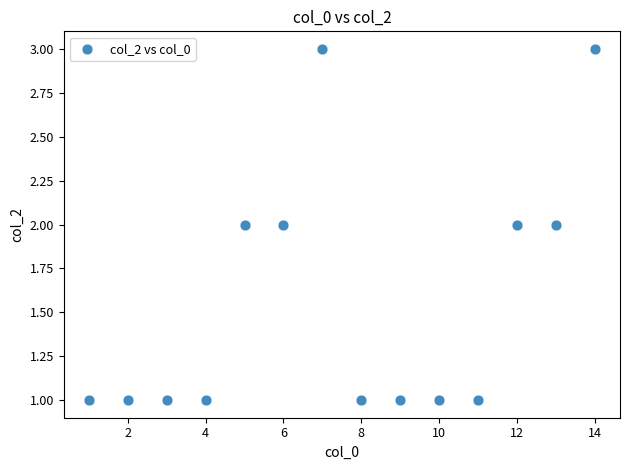

What is the range of X values (max minus min)?

13